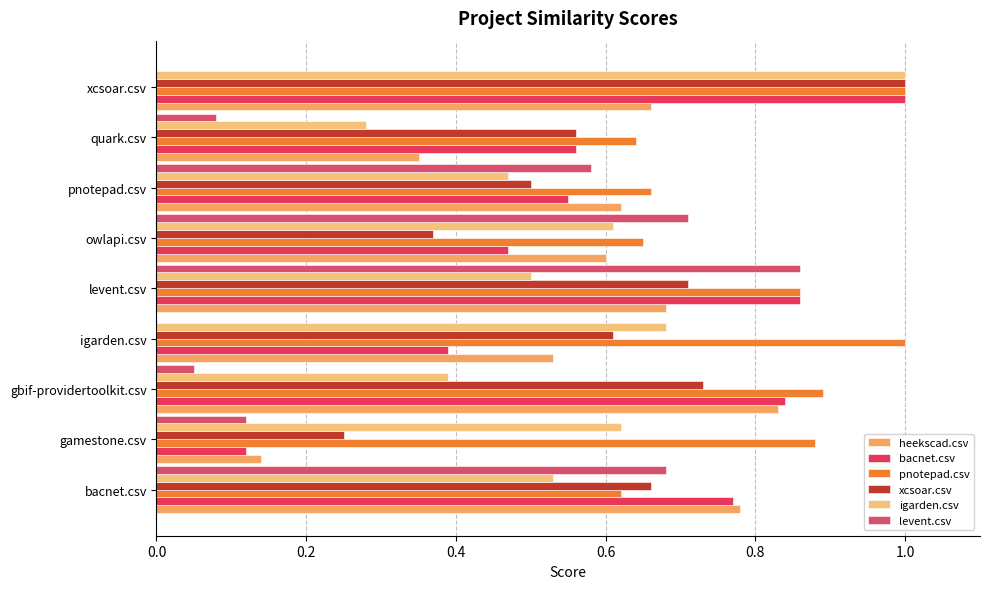

Count the igarden.csv values in the range 0 to 1.

9